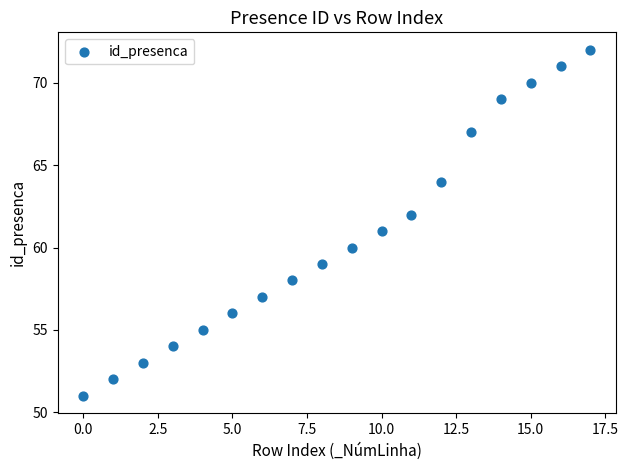

What is the range of Y values (max minus min)?

21